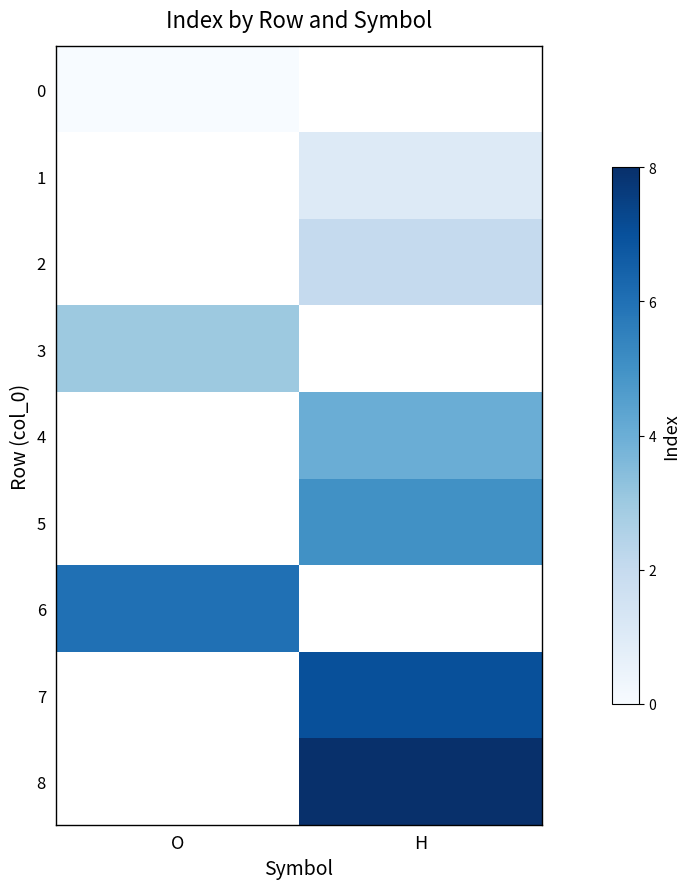

The 1 series shows 1.0 at H. True or false?

True